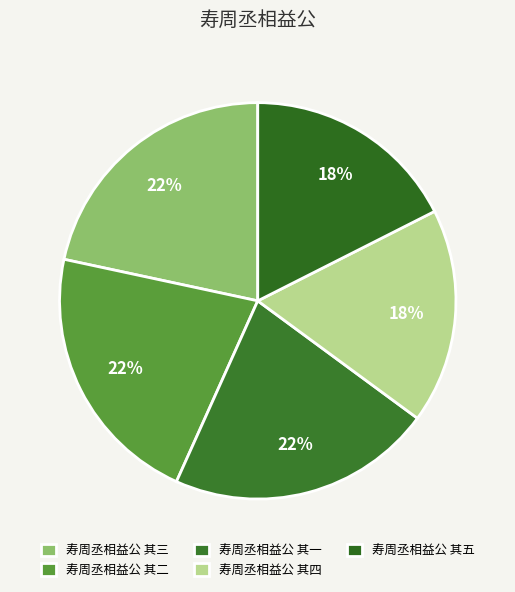

What is the total percentage of 寿周丞相益公 其四 and 寿周丞相益公 其二?

39.2%